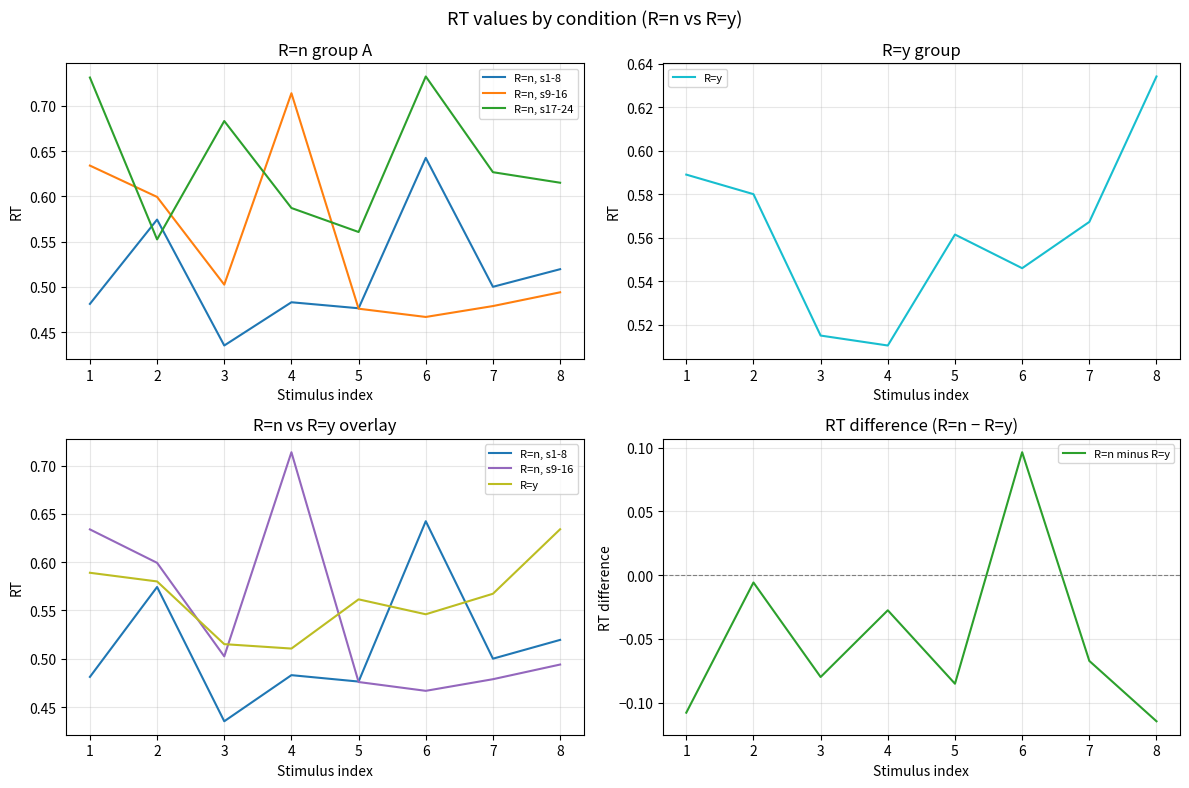

Rank the categories by R=n minus R=y value from highest to lowest.

6, 2, 4, 7, 3, 5, 1, 8